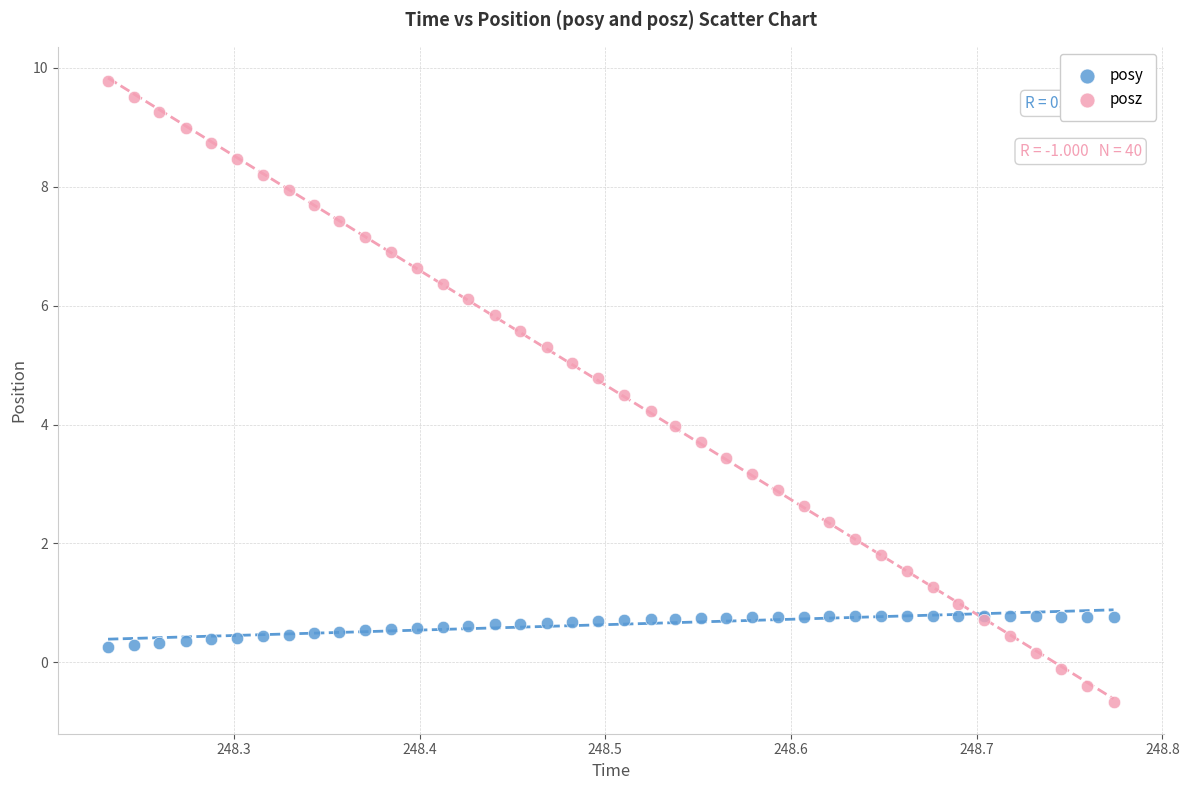

Which series reaches the maximum Y coordinate?

posz